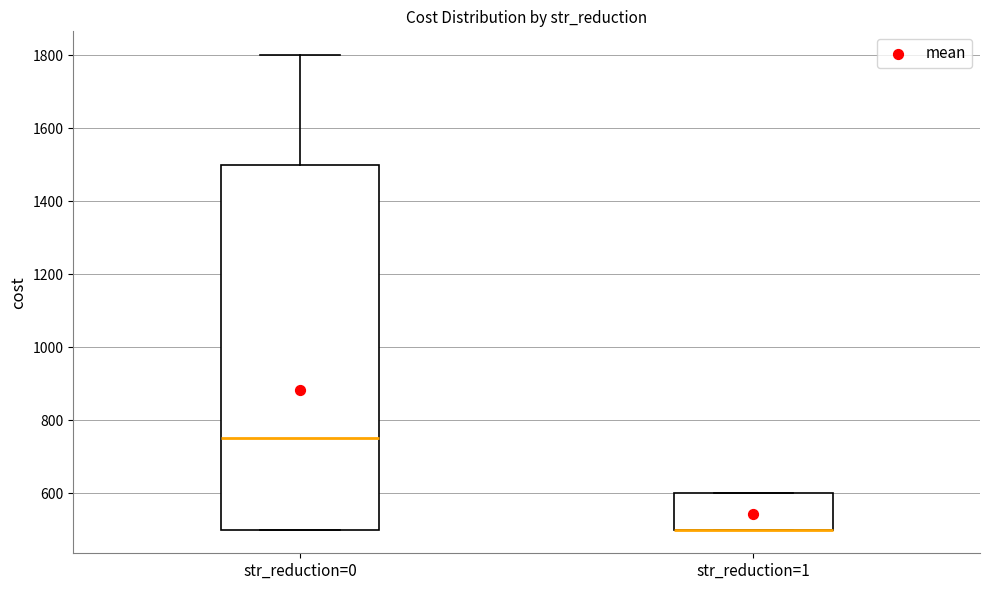

Comparing the boxes themselves (not the whiskers), which one is the tallest?

str_reduction=0